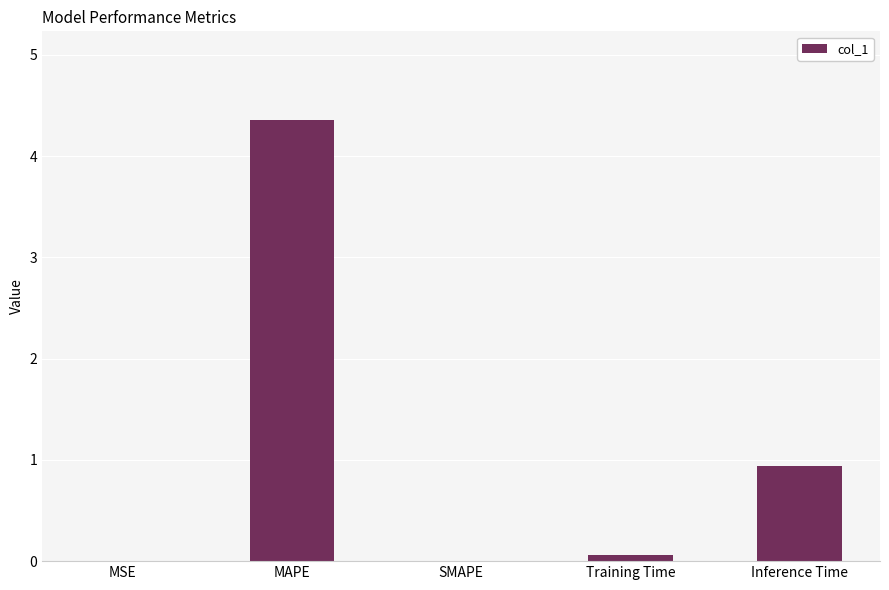

Count the number of data series in this chart.

1